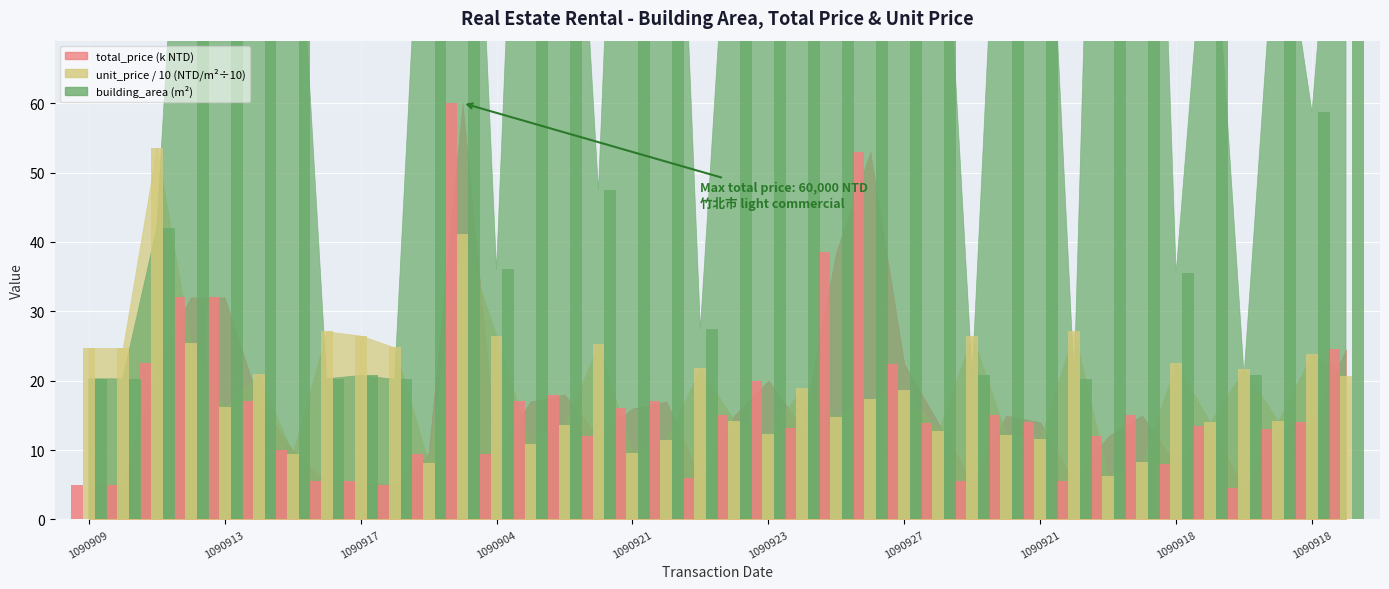

How many data points does each series have?

38